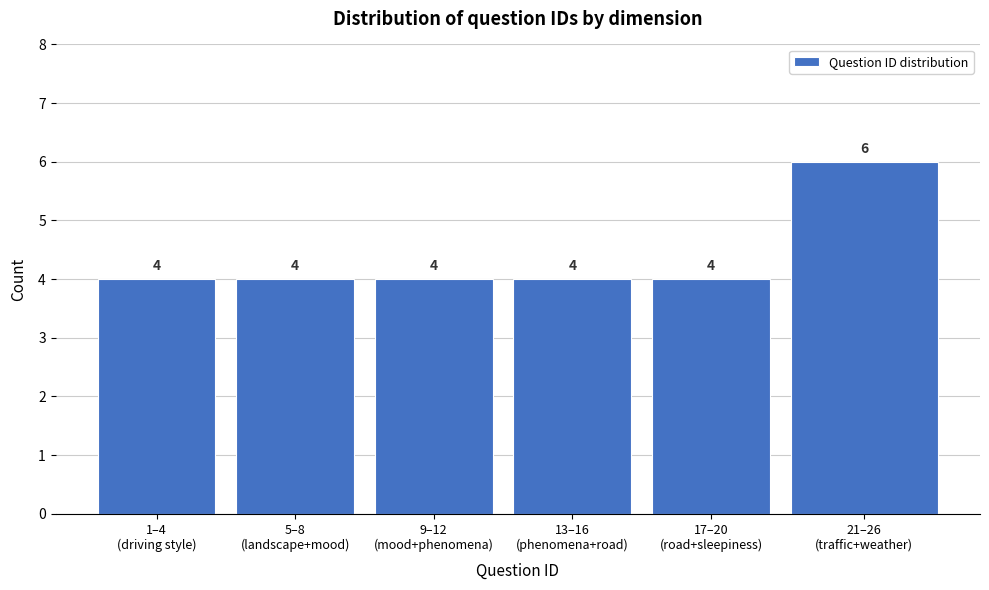

Reading left to right, list all the values displayed in this chart.

4	4	4	4	4	6